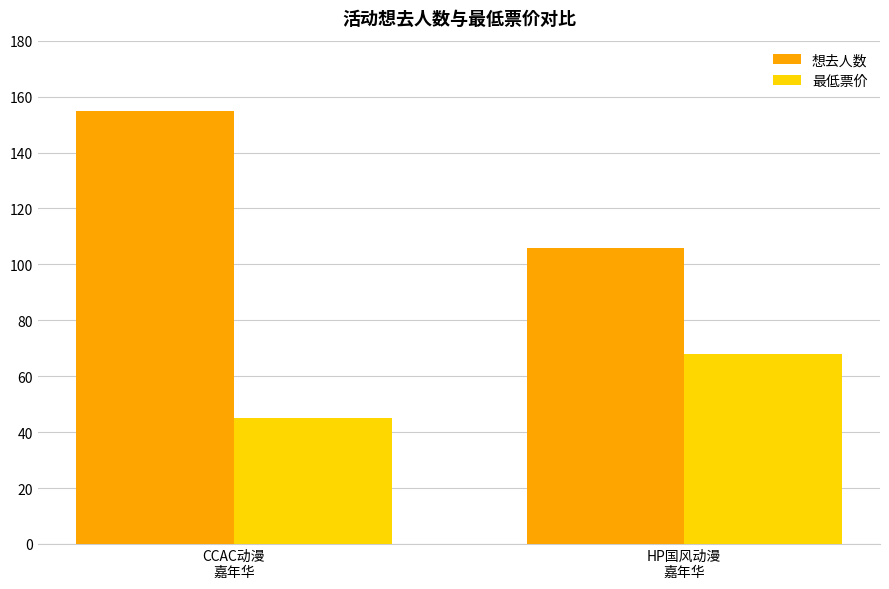

How many 想去人数 values are between 106 and 155?

2